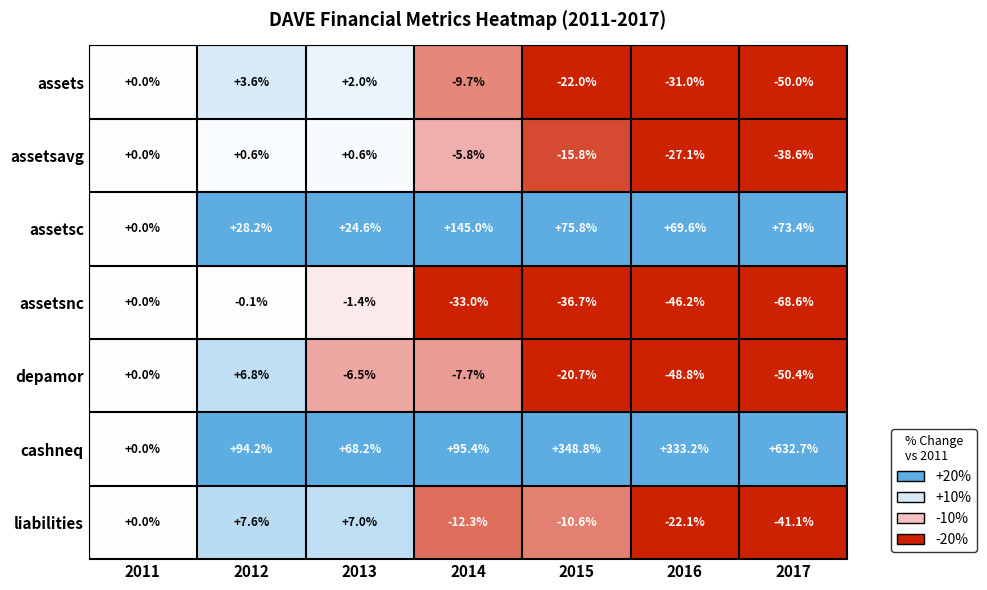

Which series has the largest total across all categories?

cashneq